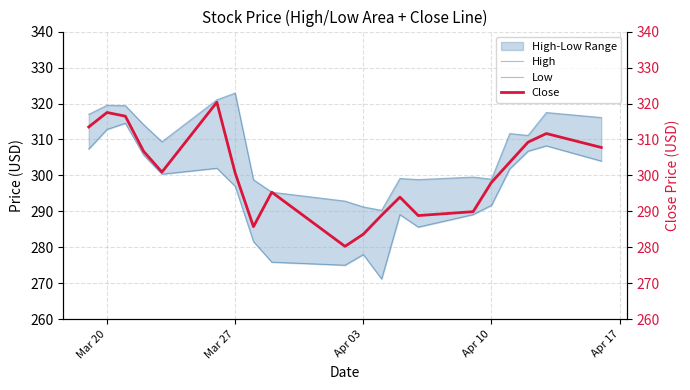

Where is Low nearest to the value 292?

Apr 10